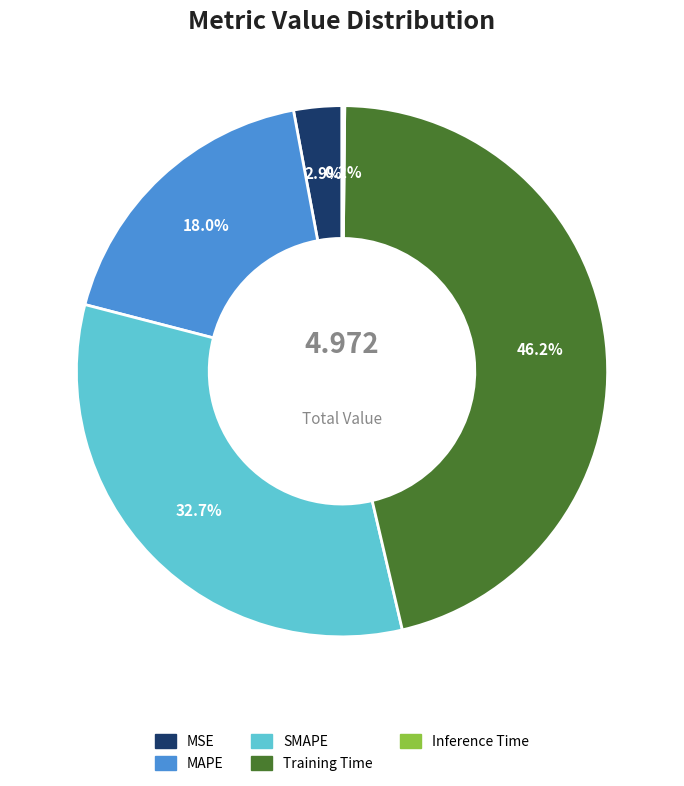

To the nearest percent, what is the difference between the MSE and SMAPE slice percentages?

30%